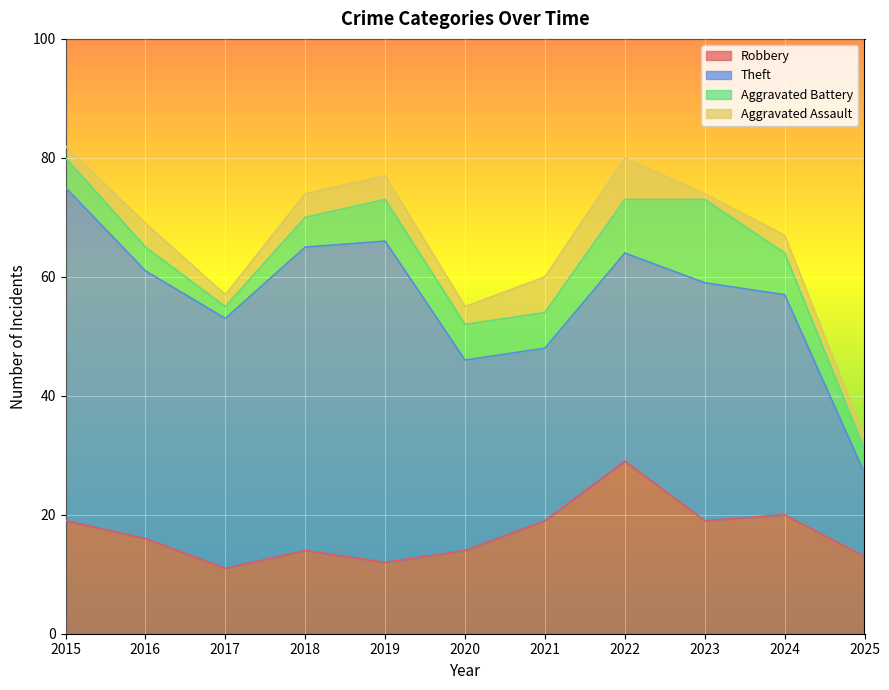

Between 2021 and 2023, which series saw the biggest shift?

Theft